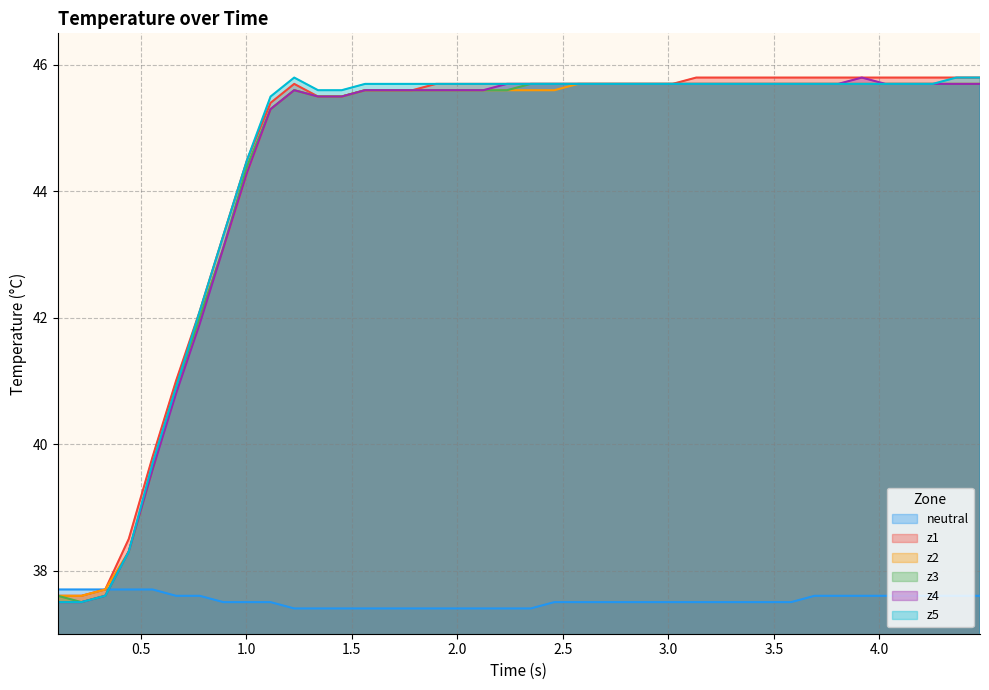

True or false: z5 and neutral cross at least once.

True